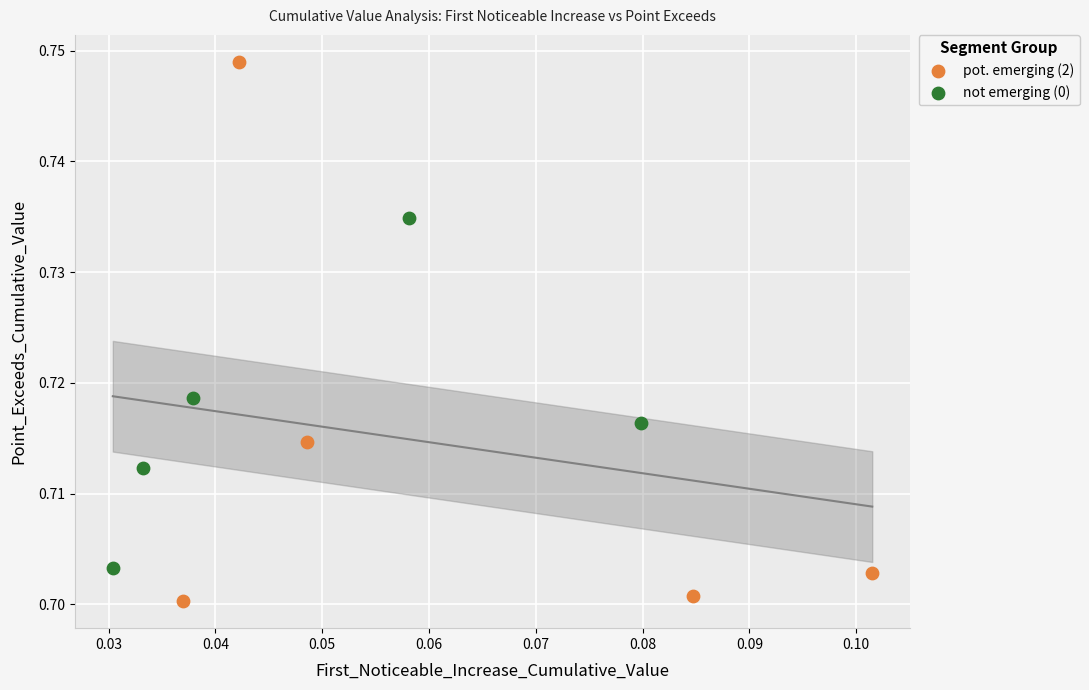

Which series has the widest spread of Y values?

pot. emerging (2)